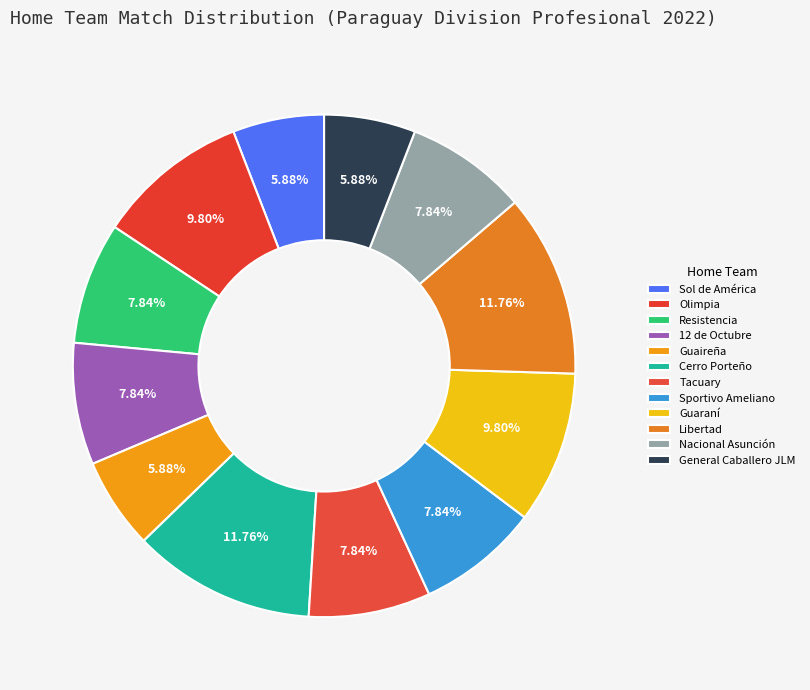

How many segments does this pie chart have?

12